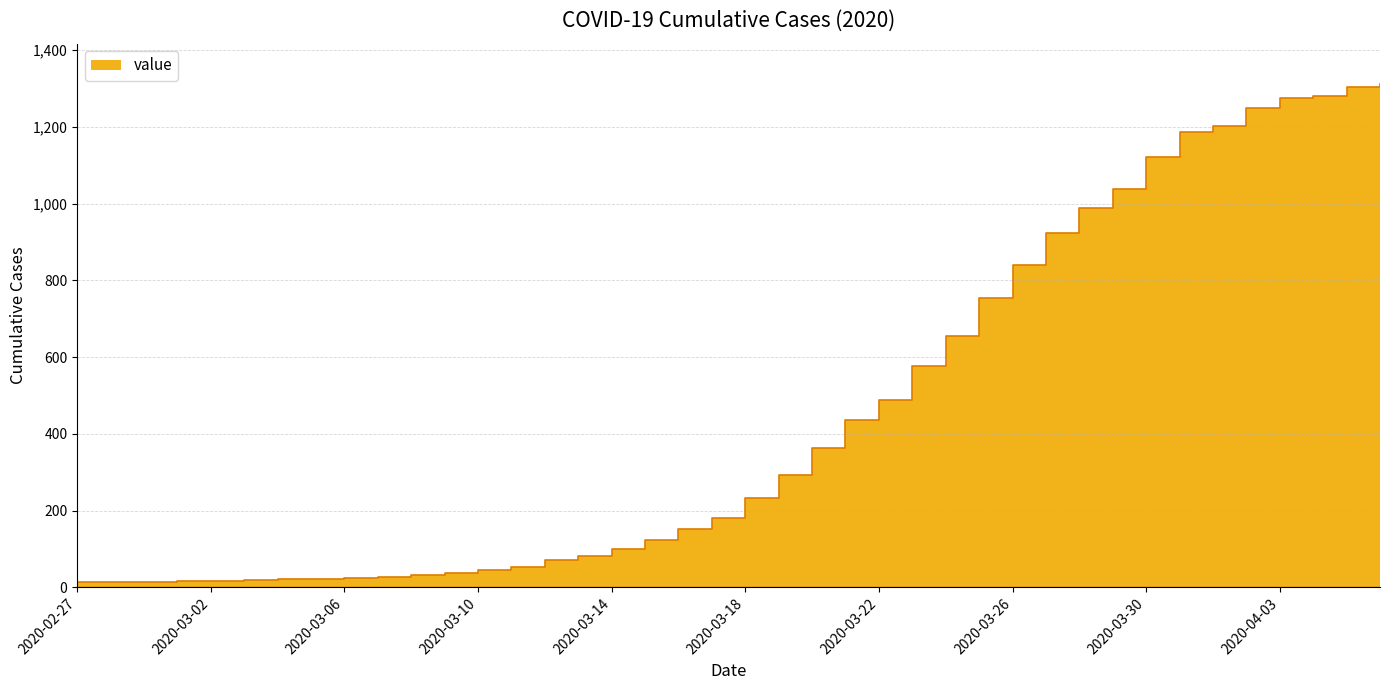

True or false: the data shows 16 at 2020-03-02.

True